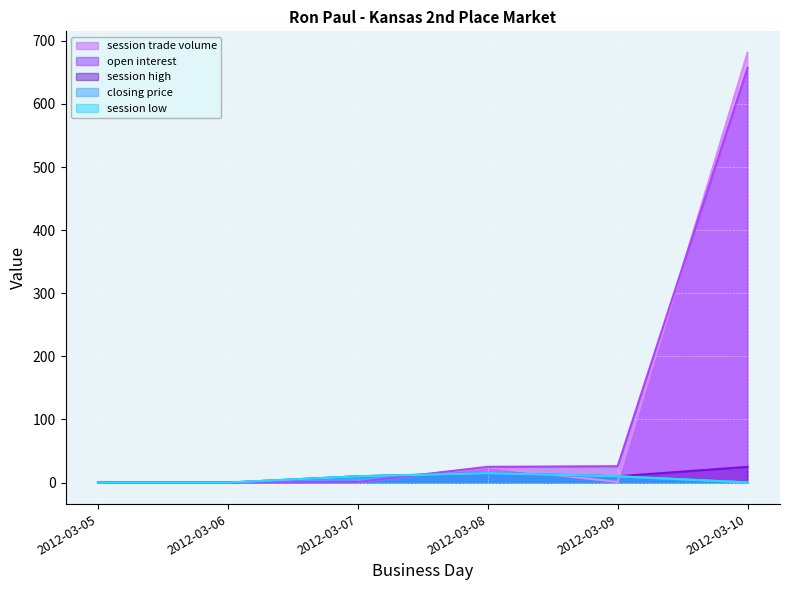

Reading left to right, transcribe all the data shown in this chart.

open interest: 0.0	0.0	1.0	25.0	26.0	657.0
session trade volume: 0.0	0.0	1.0	24.0	1.0	681.0
session high: 0.0	0.0	10.0	15.0	10.0	25.0
session low: 0.0	0.0	10.0	14.9	10.0	0.3
closing price: 0.0	0.0	10.0	15.0	10.0	0.3